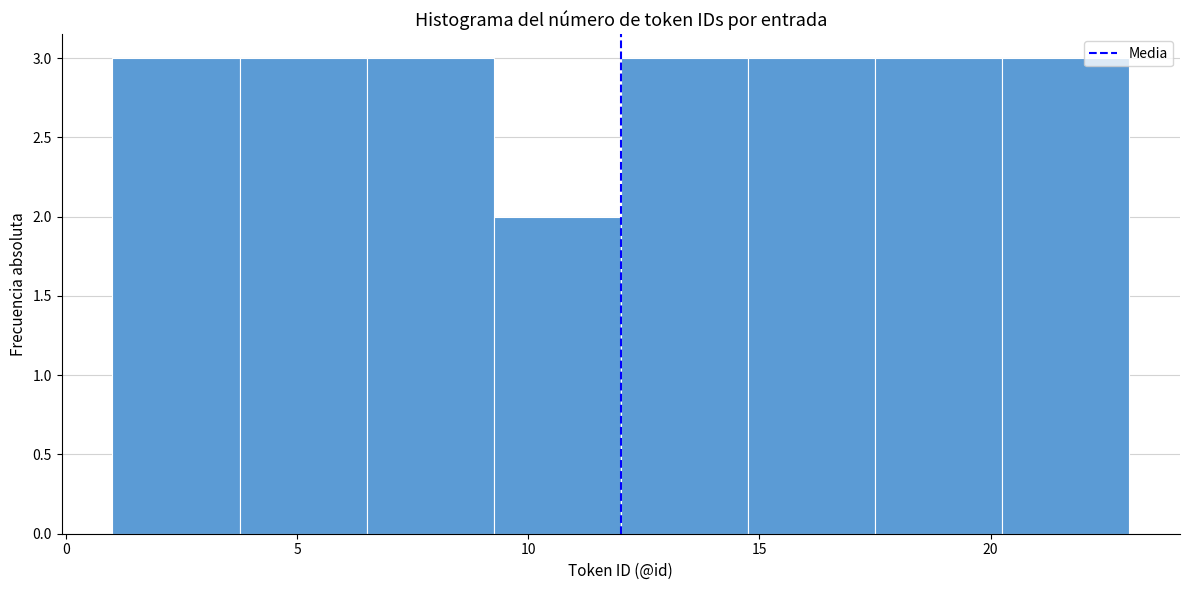

How tall is the bar that spans 1.00 to 3.75 on the x-axis? Neither the bar edges nor the heights are printed on the chart, so give them approximately, as read against the axes.

3